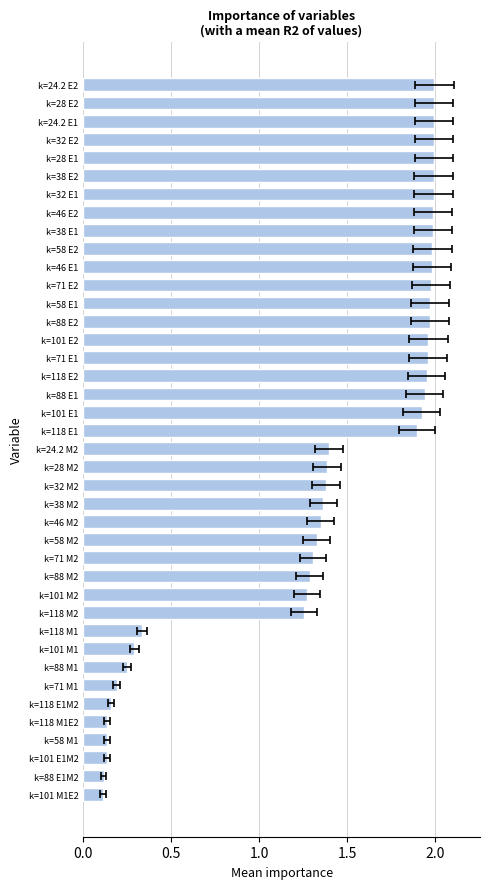

The chart shows a value of 2.0 at k=28 M2. True or false?

False